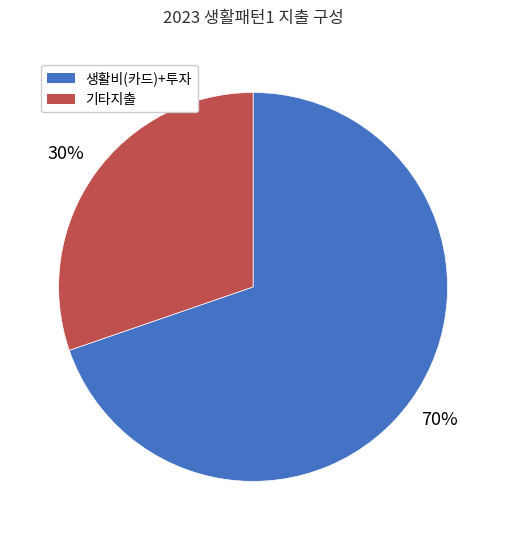

What percentage is the 기타지출 slice, to the nearest percent?

30%